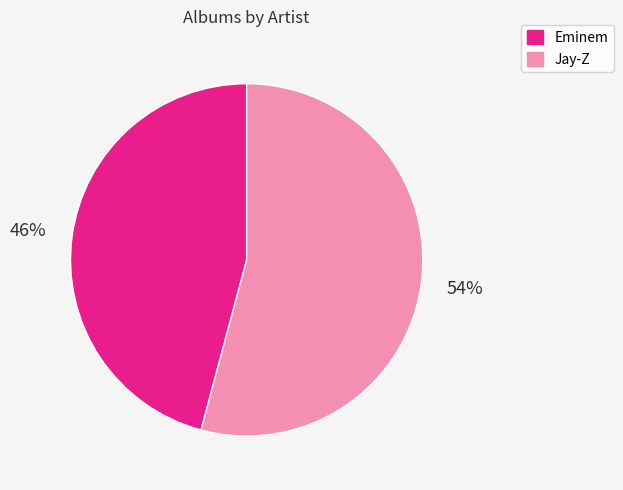

Which slice represents more than half of the pie?

Jay-Z